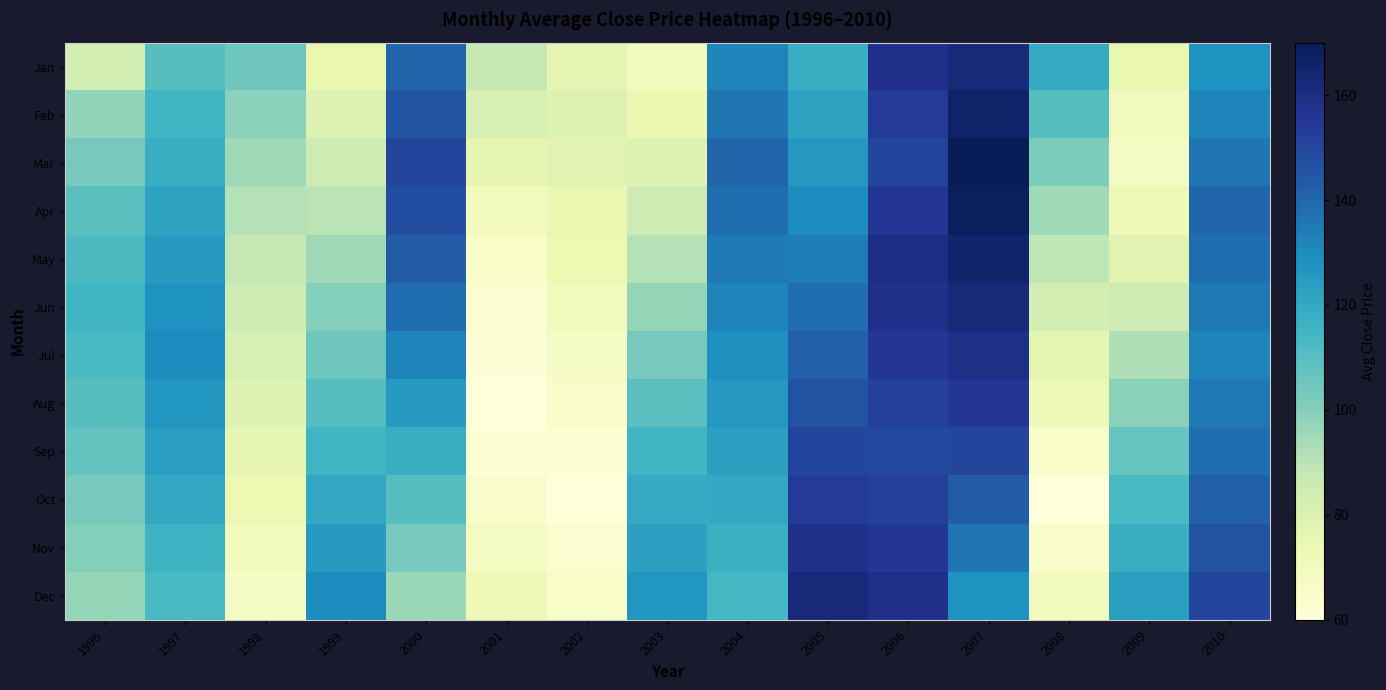

How many categories are shown in the chart?

15